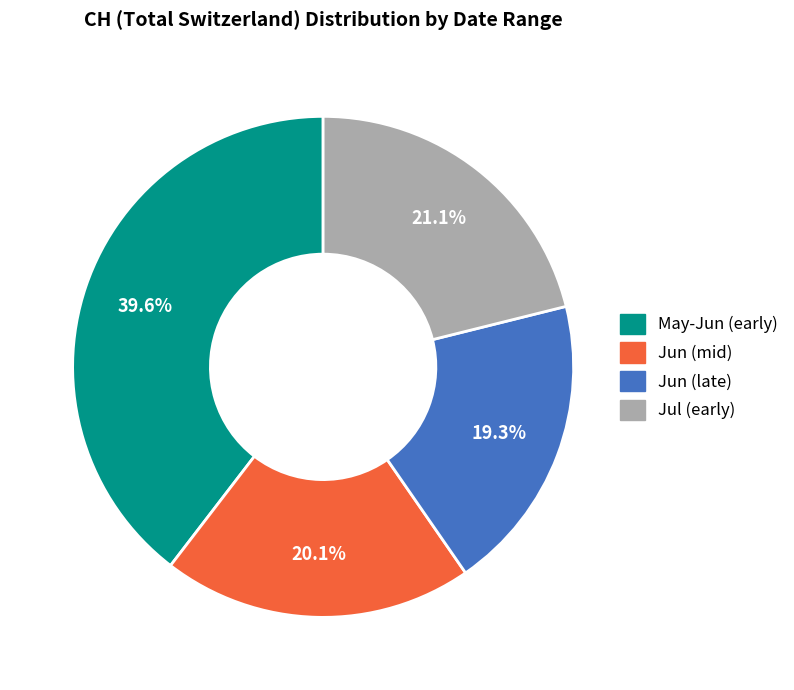

Does any single category account for the majority?

No